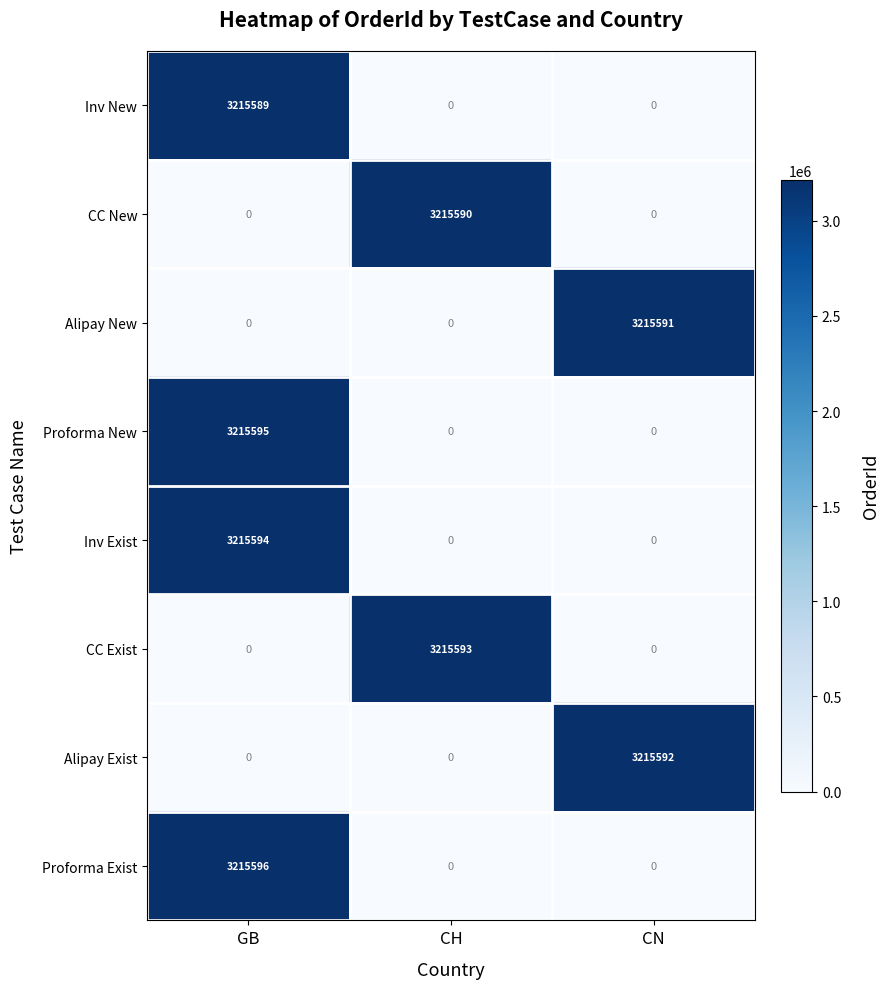

Rank the series by their maximum value, from lowest to highest.

Inv New, CC New, Alipay New, Alipay Exist, CC Exist, Inv Exist, Proforma New, Proforma Exist